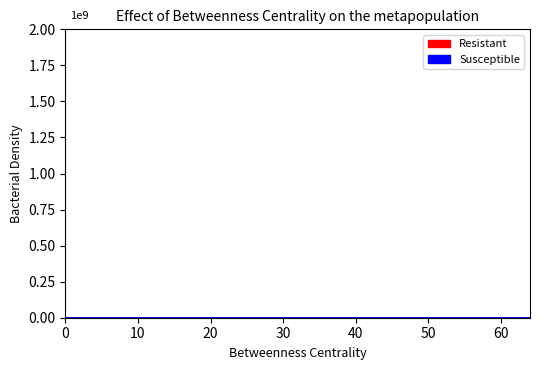

True or false: Susceptible and Resistant cross at least once.

False